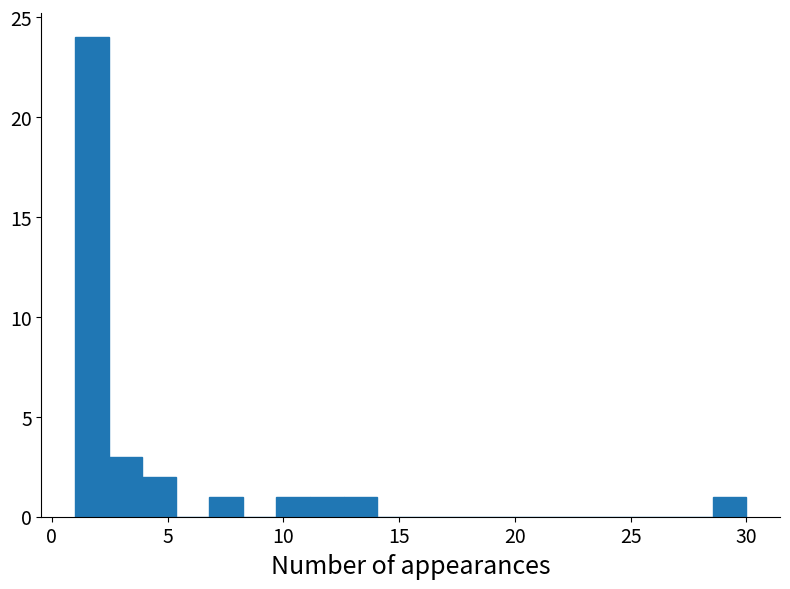

Read against the x-axis, roughly where is the centre of the tallest bar?

1.5